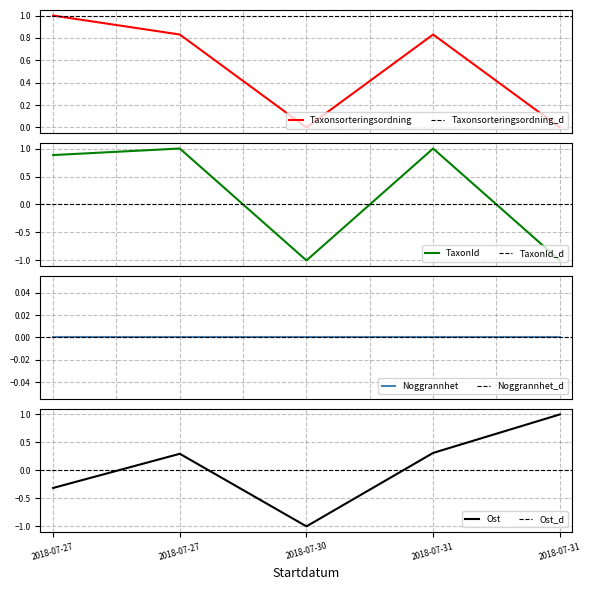

At how many categories does at least one series exceed 0?

4